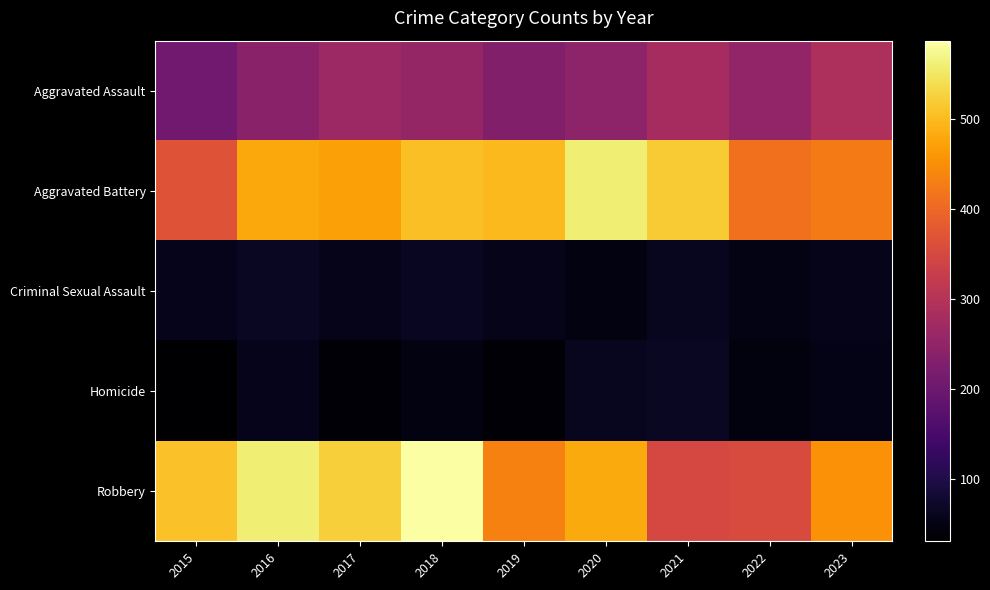

Which series has the widest spread of values?

Robbery